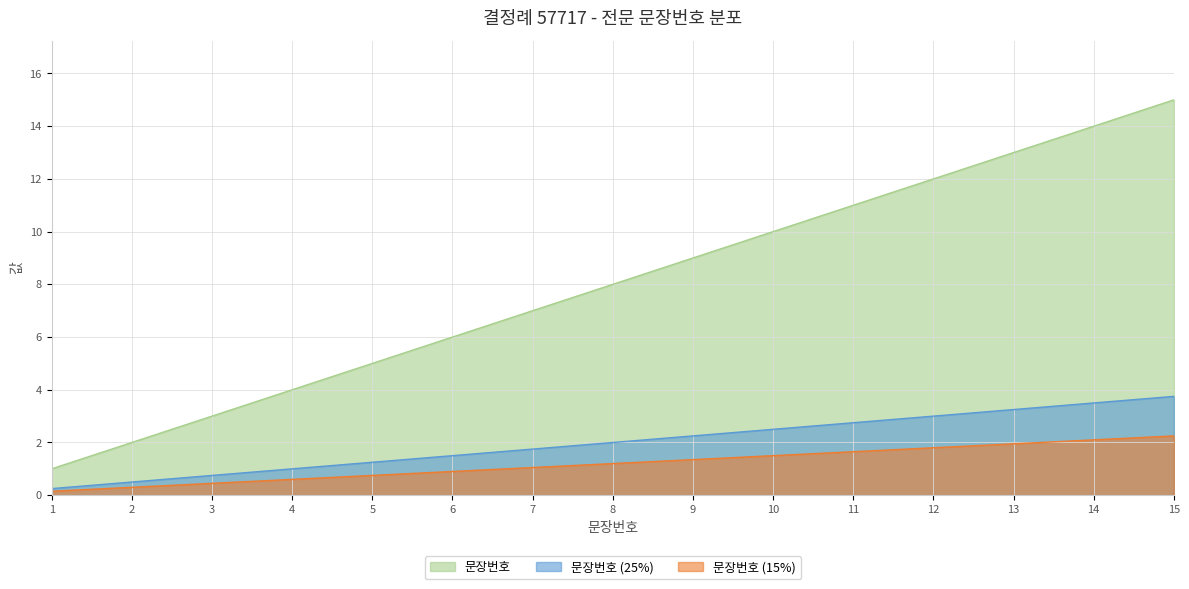

The value at 8 is 3. True or false?

False